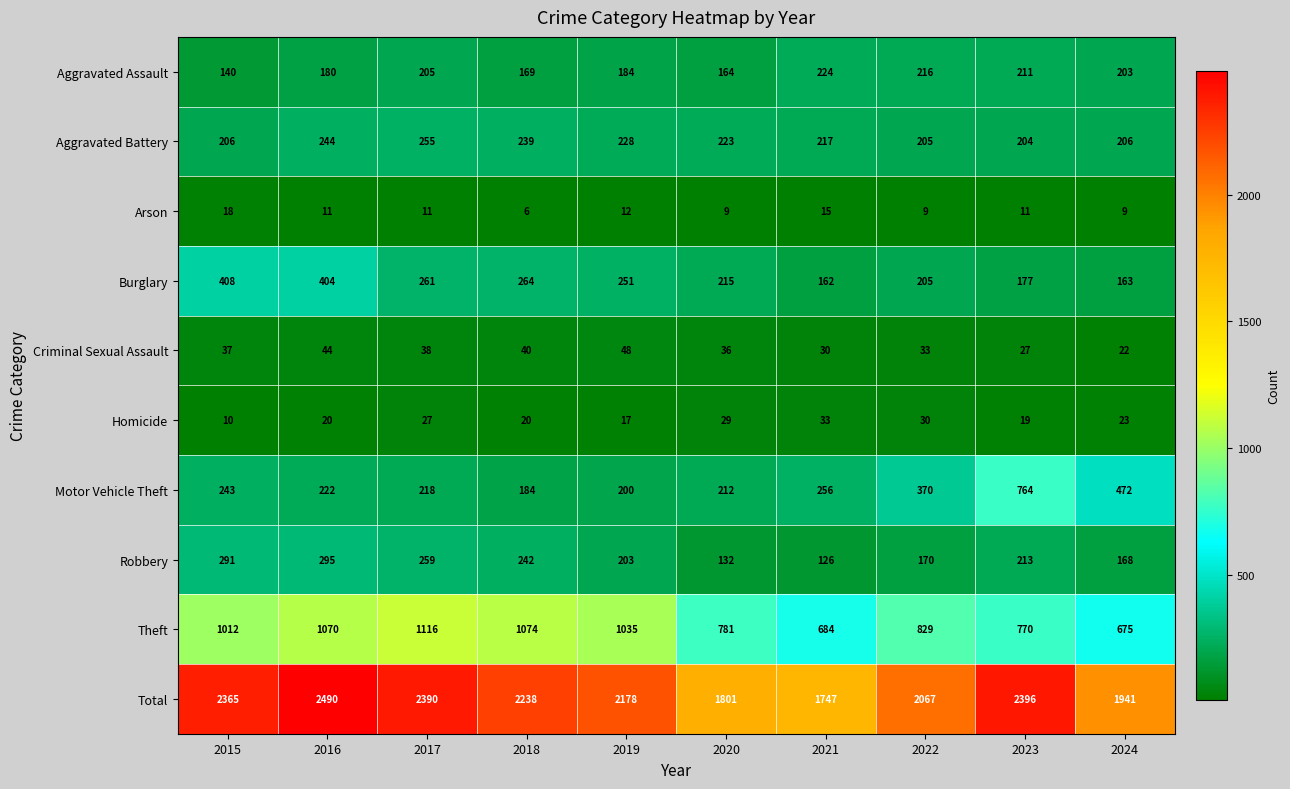

What is the sum of the Criminal Sexual Assault values at 2016 and 2023?

71